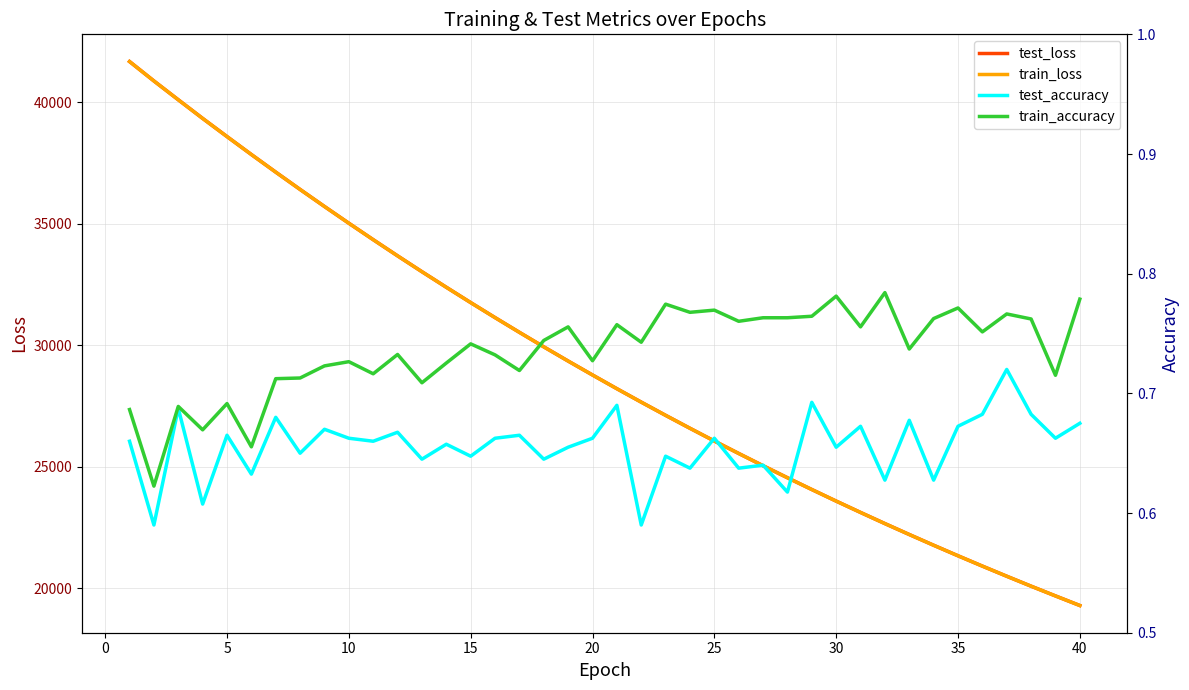

True or false: test_loss and train_loss intersect in this chart.

False